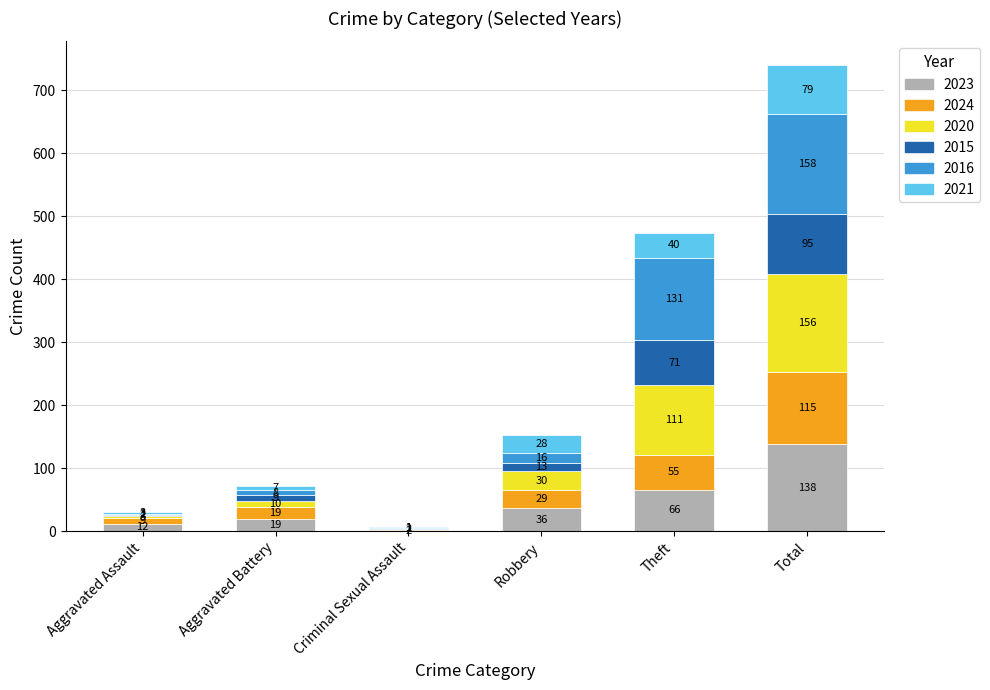

At which category is the sum across all series the highest?

Total